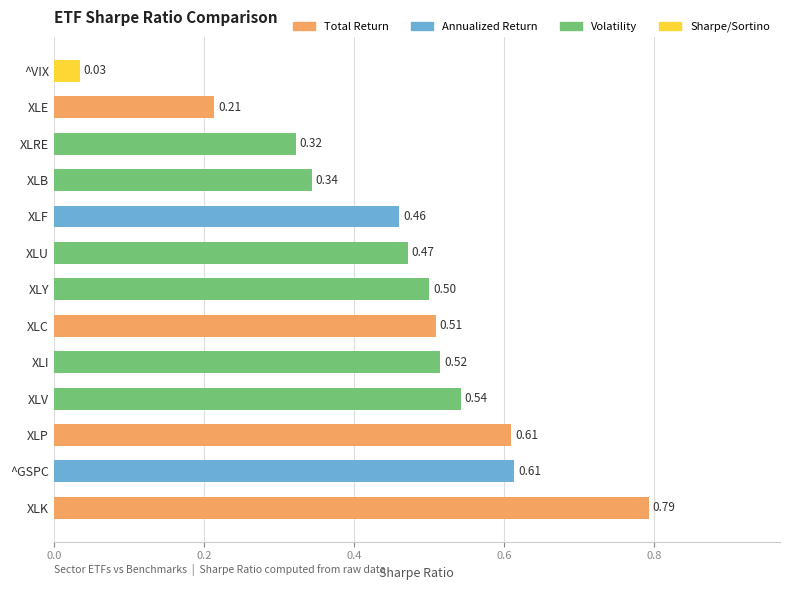

What is the difference between the second highest and second lowest values?

0.4